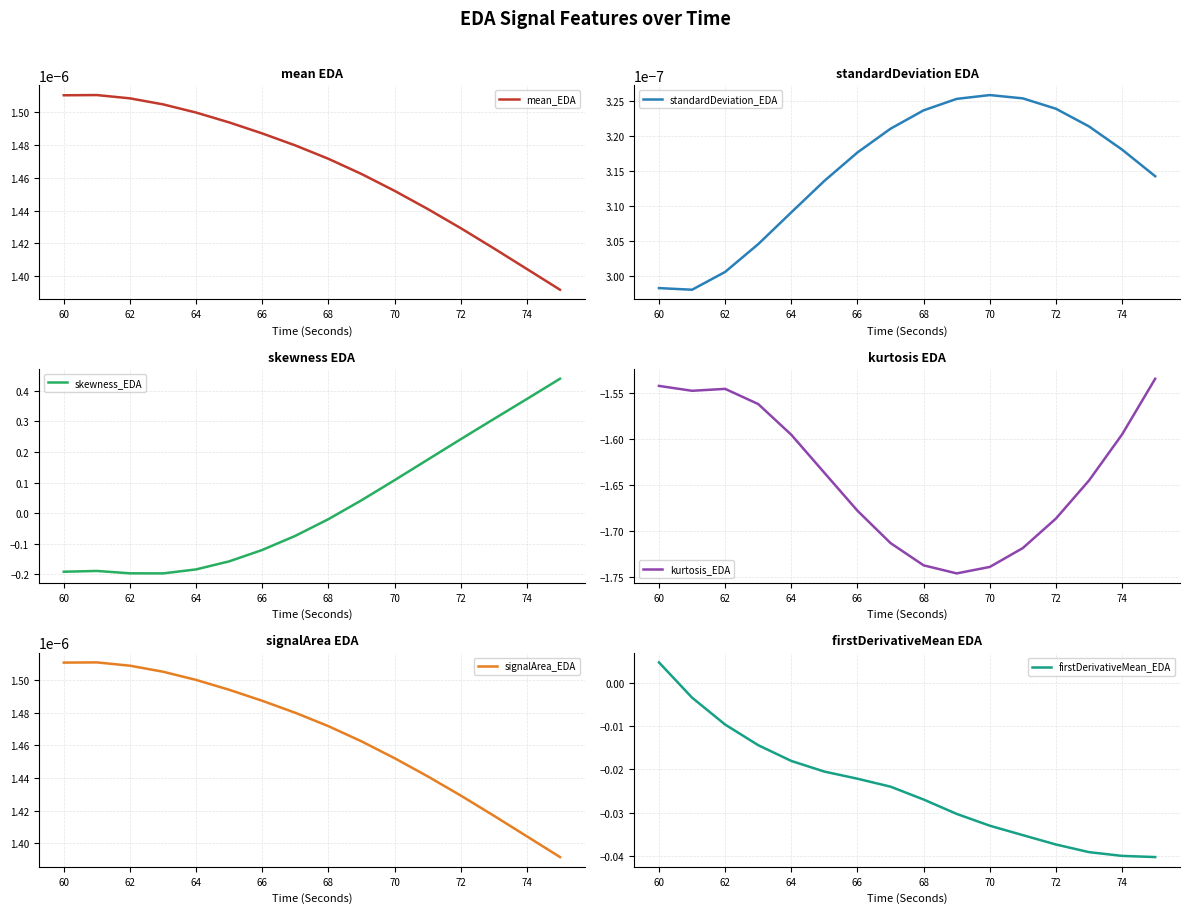

Where is skewness_EDA nearest to the value 0?

68